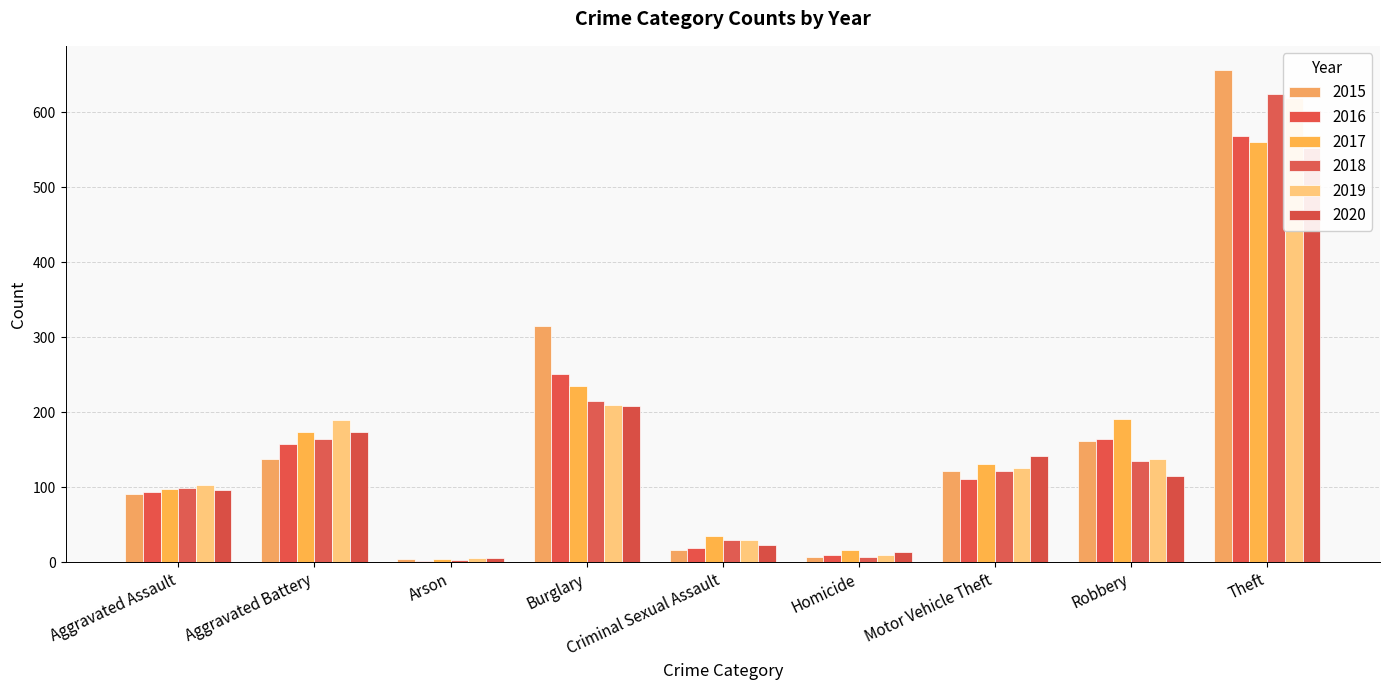

The value of 2019 at Motor Vehicle Theft is 125. True or false?

True